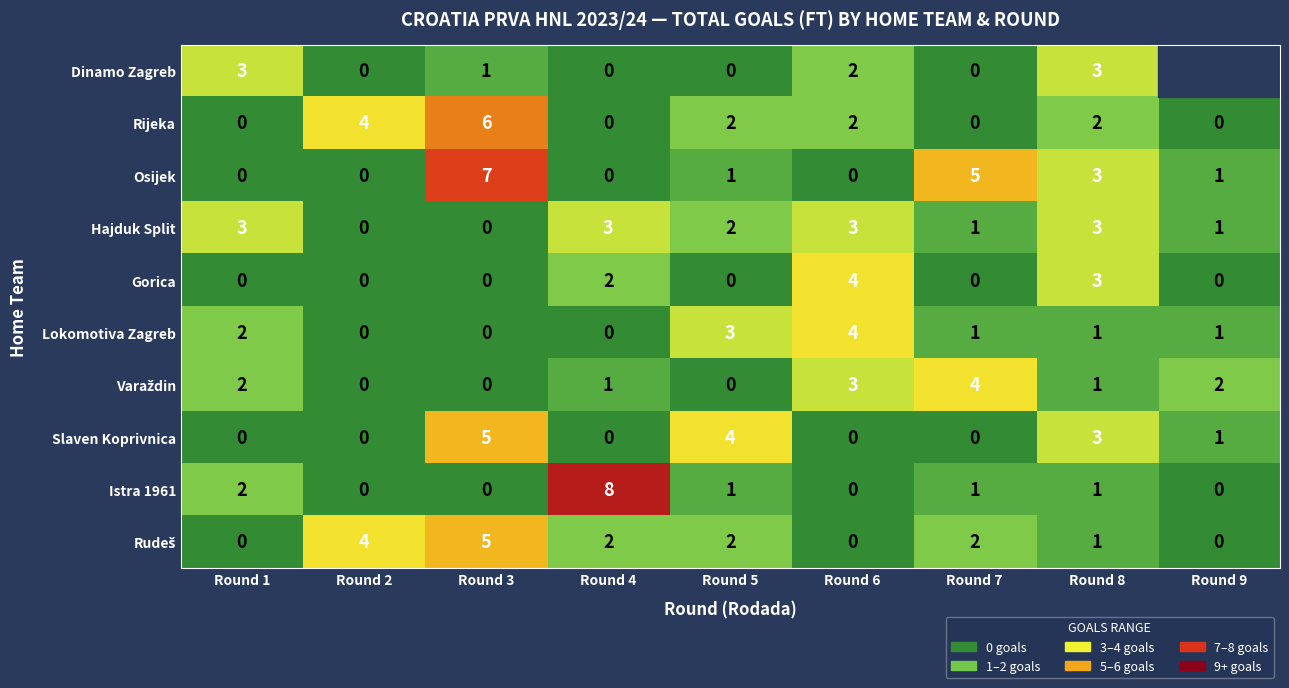

The Dinamo Zagreb series shows 4 at Round 6. True or false?

False